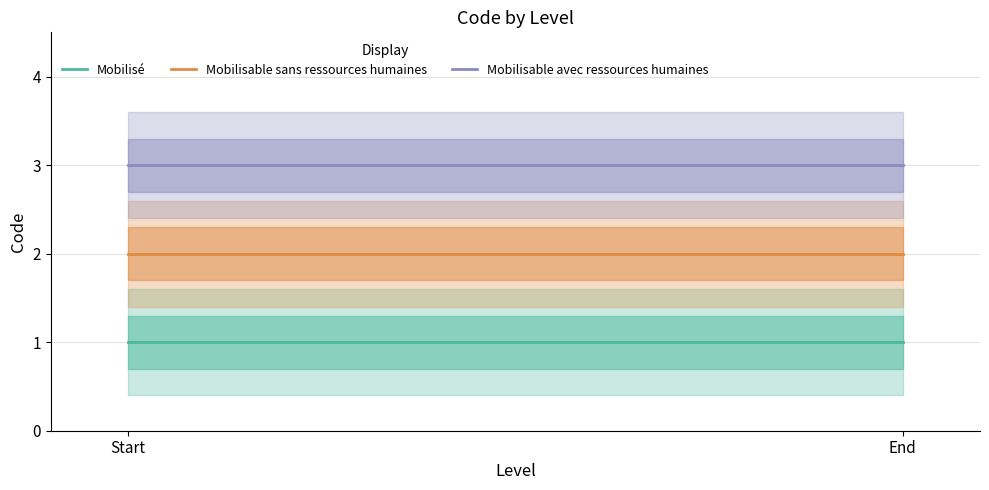

What is the difference between the highest and lowest values at Start?

2